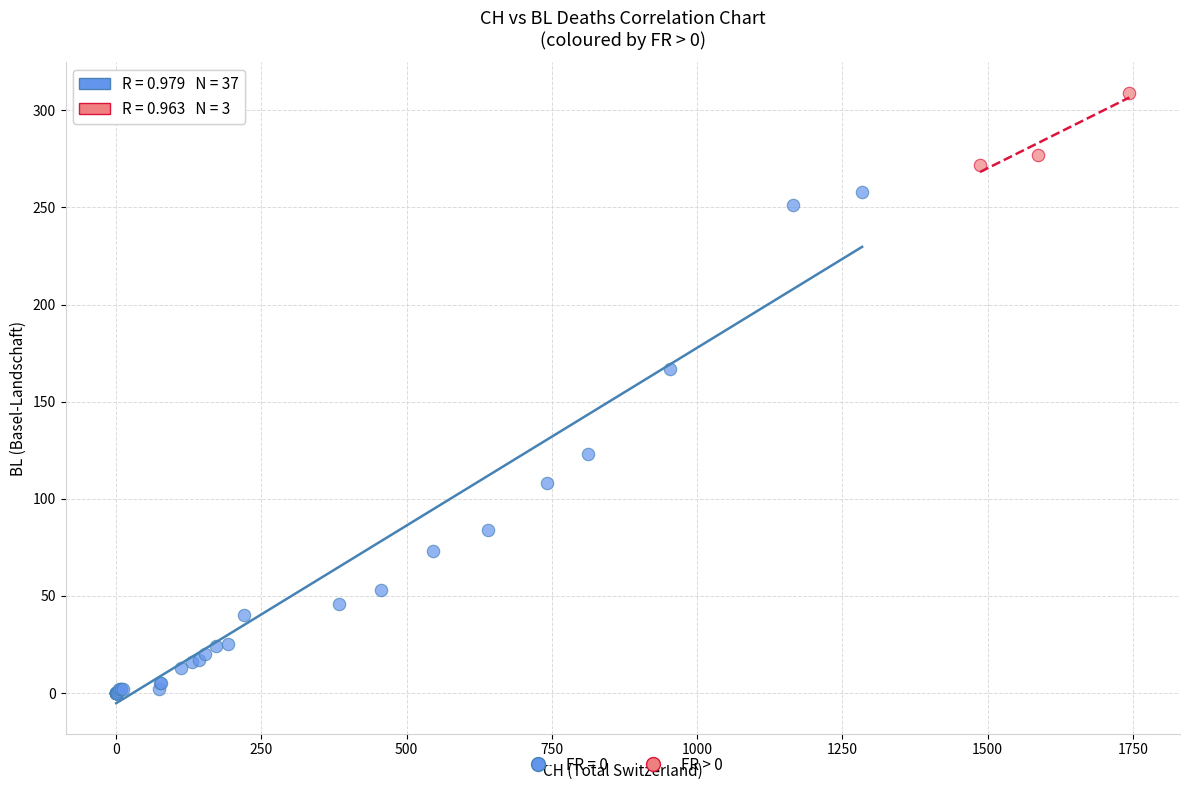

Which series has the widest spread of Y values?

FR = 0